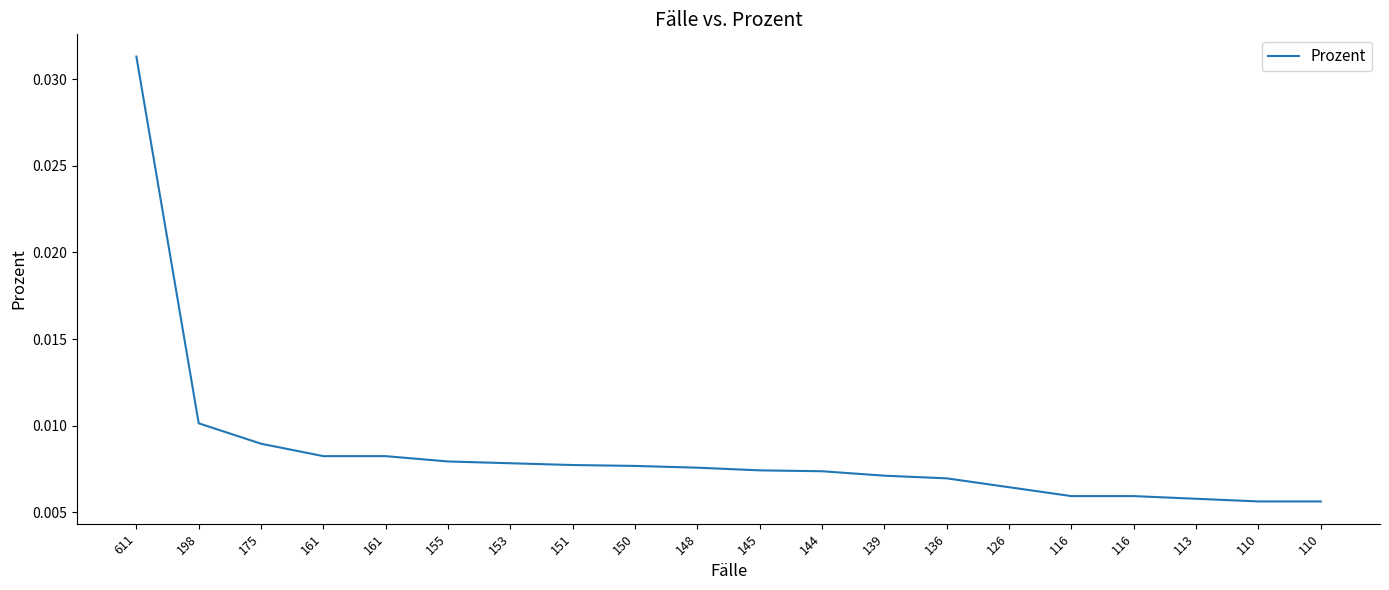

What is the sum of all values?

0.2